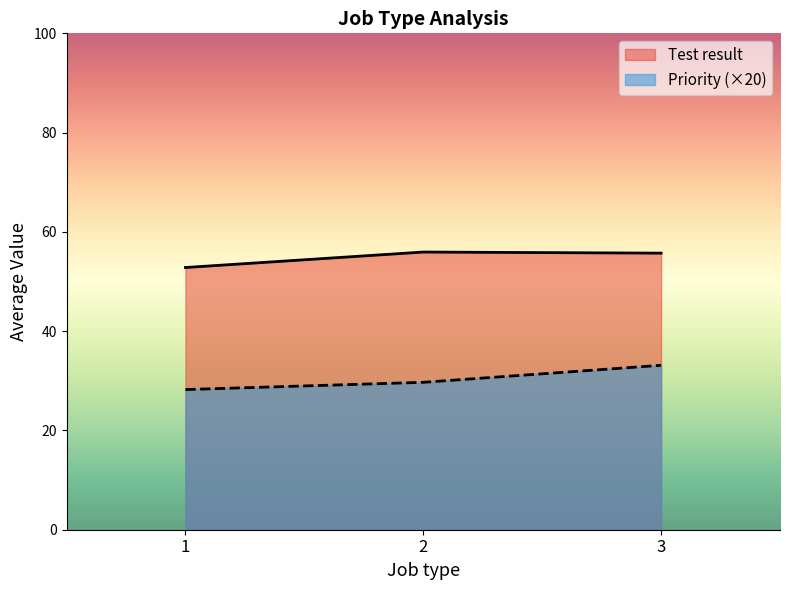

What is the difference between the highest and lowest values at 2?

26.2